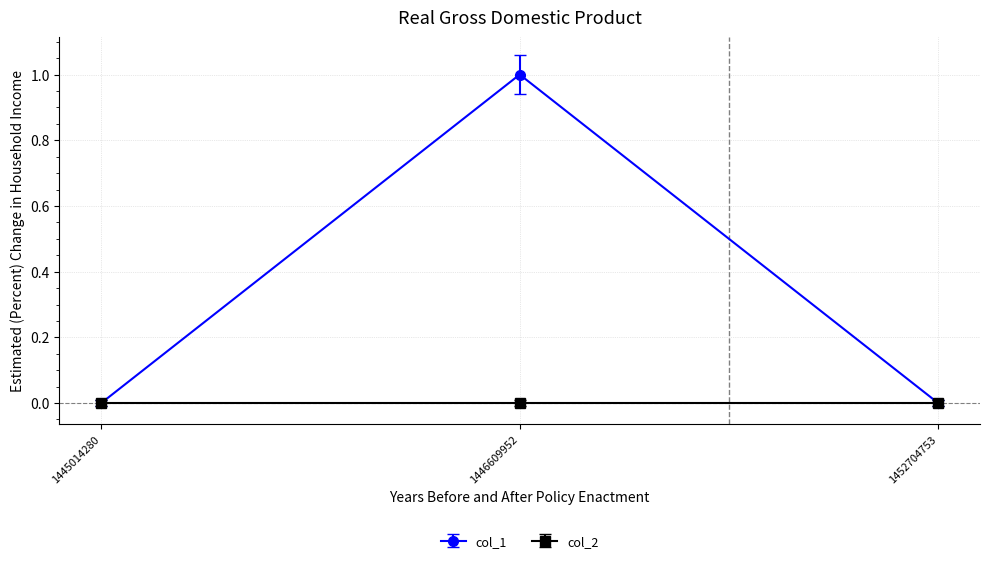

Reading left to right, what are all the values shown in this chart?

col_1: 0	1	0
col_2: 0	0	0